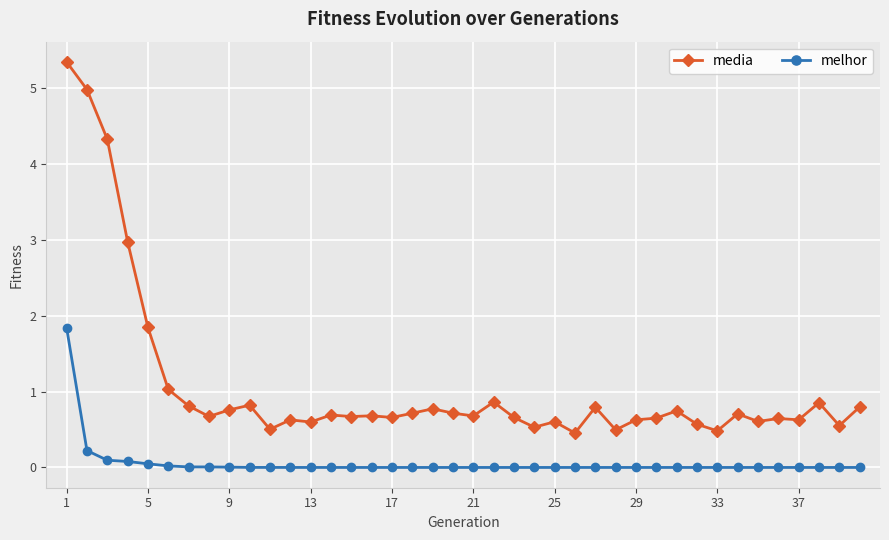

List the series in order of their peak value, lowest first.

melhor, media